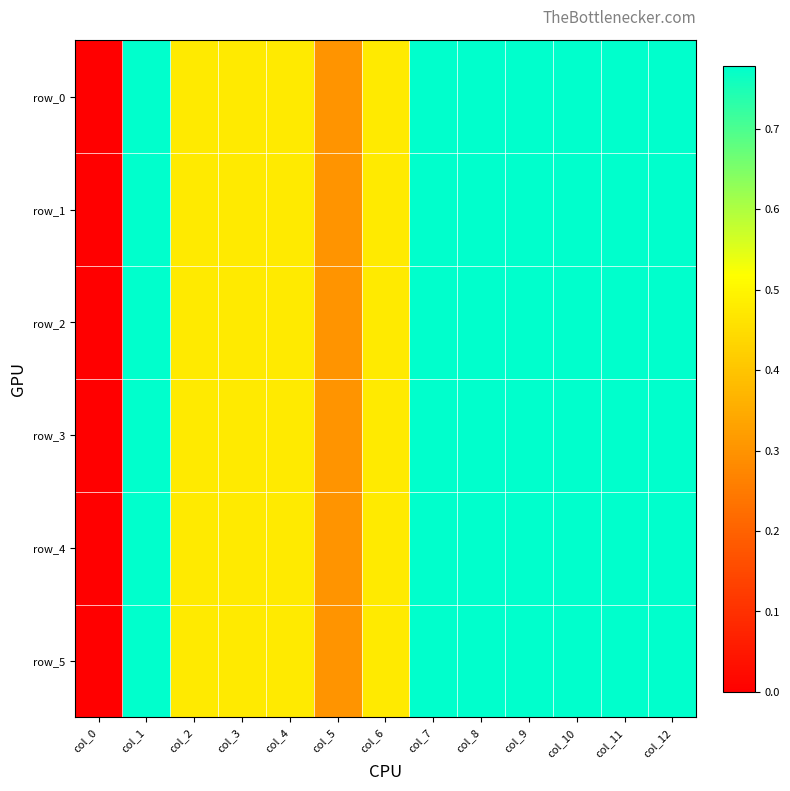

At how many categories does at least one series exceed 0?

12